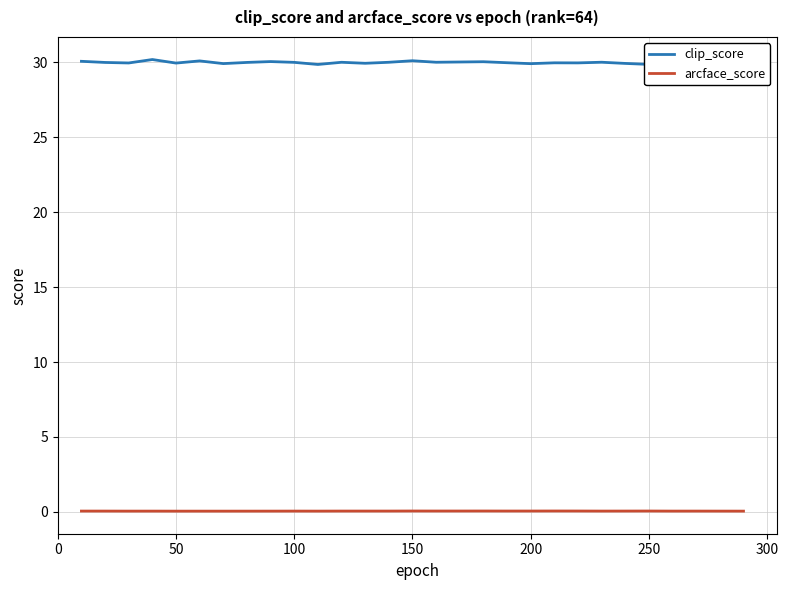

What is the total value across all series at 250?

30.1